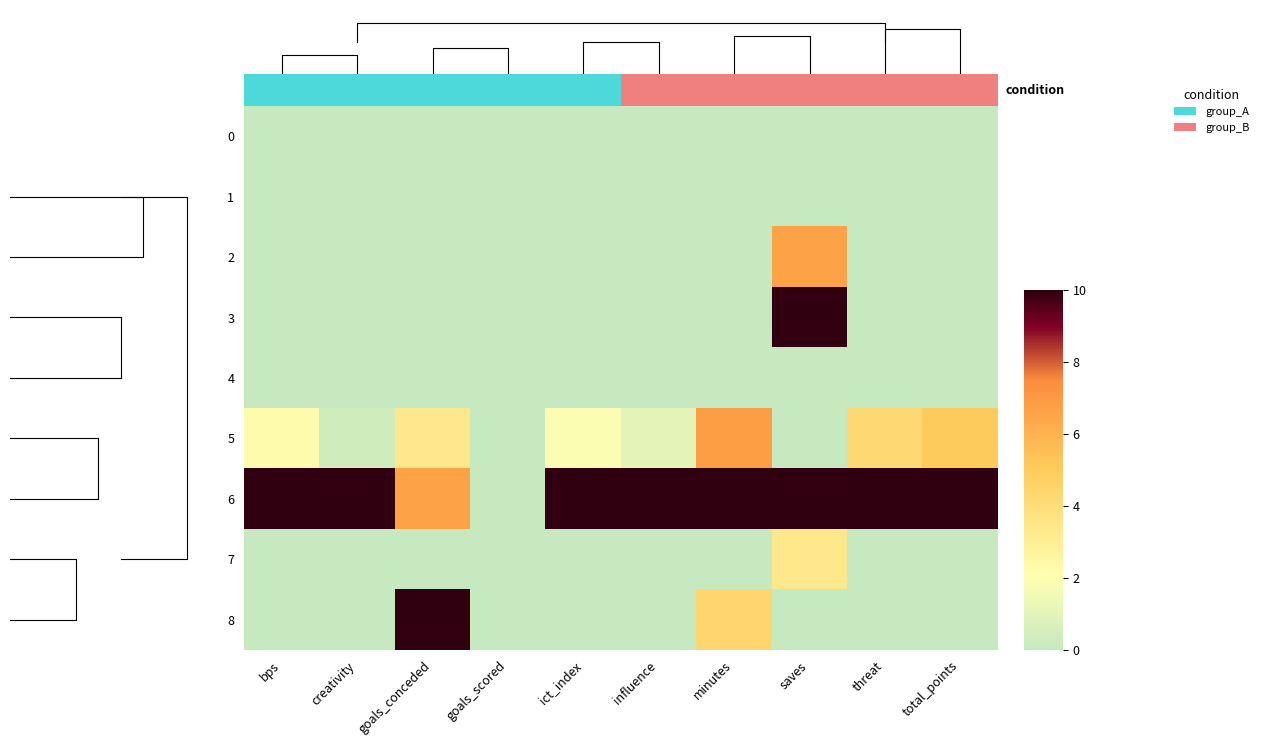

How many data points does each series have?

10